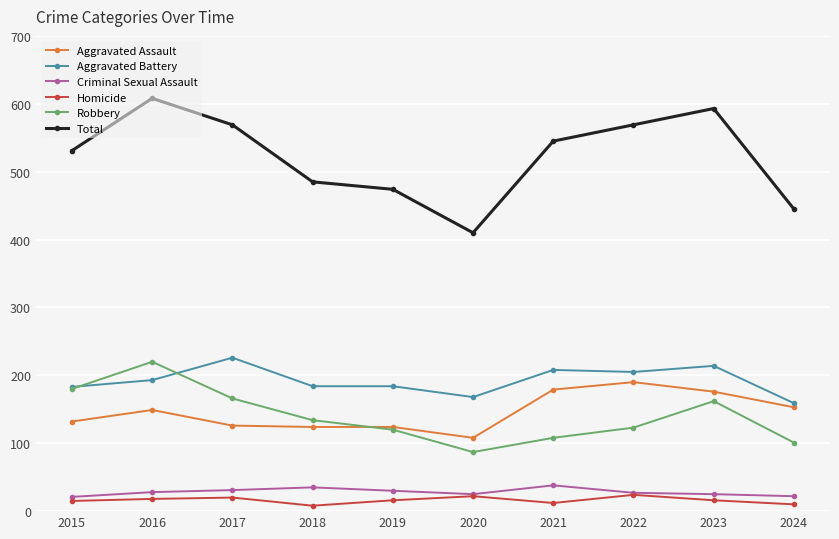

Which label corresponds to the largest value in the chart?

2016